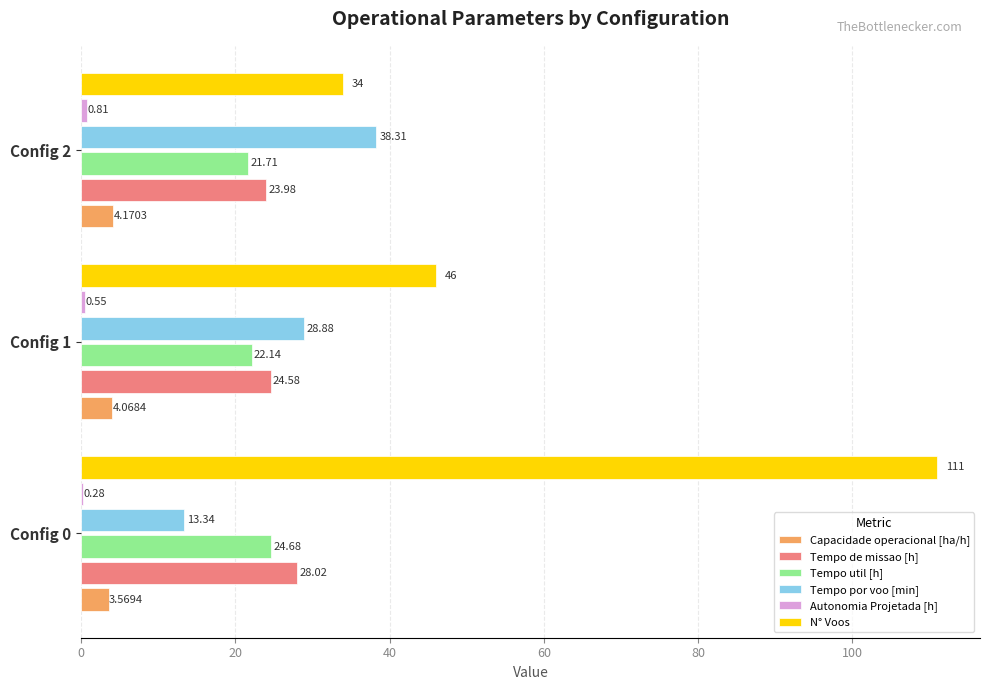

At which category is the sum across all series the highest?

Config 0